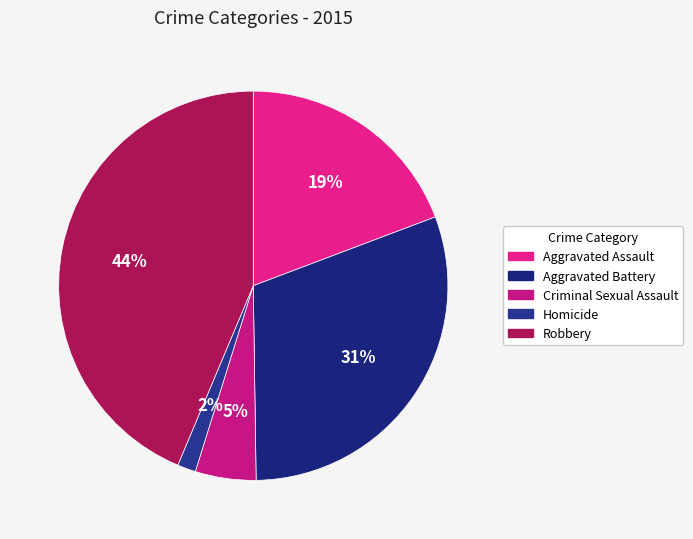

To the nearest percent, what portion does Robbery represent?

44%